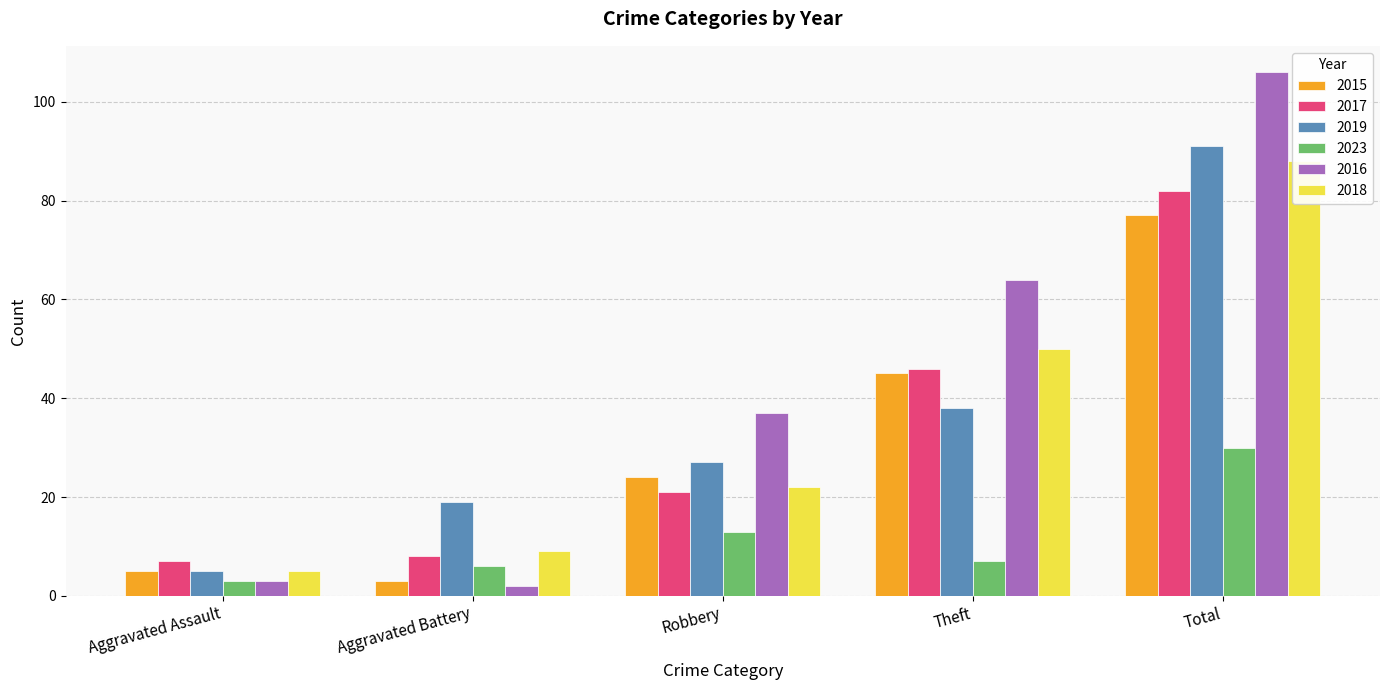

What is the average value of the 2015 series?

31